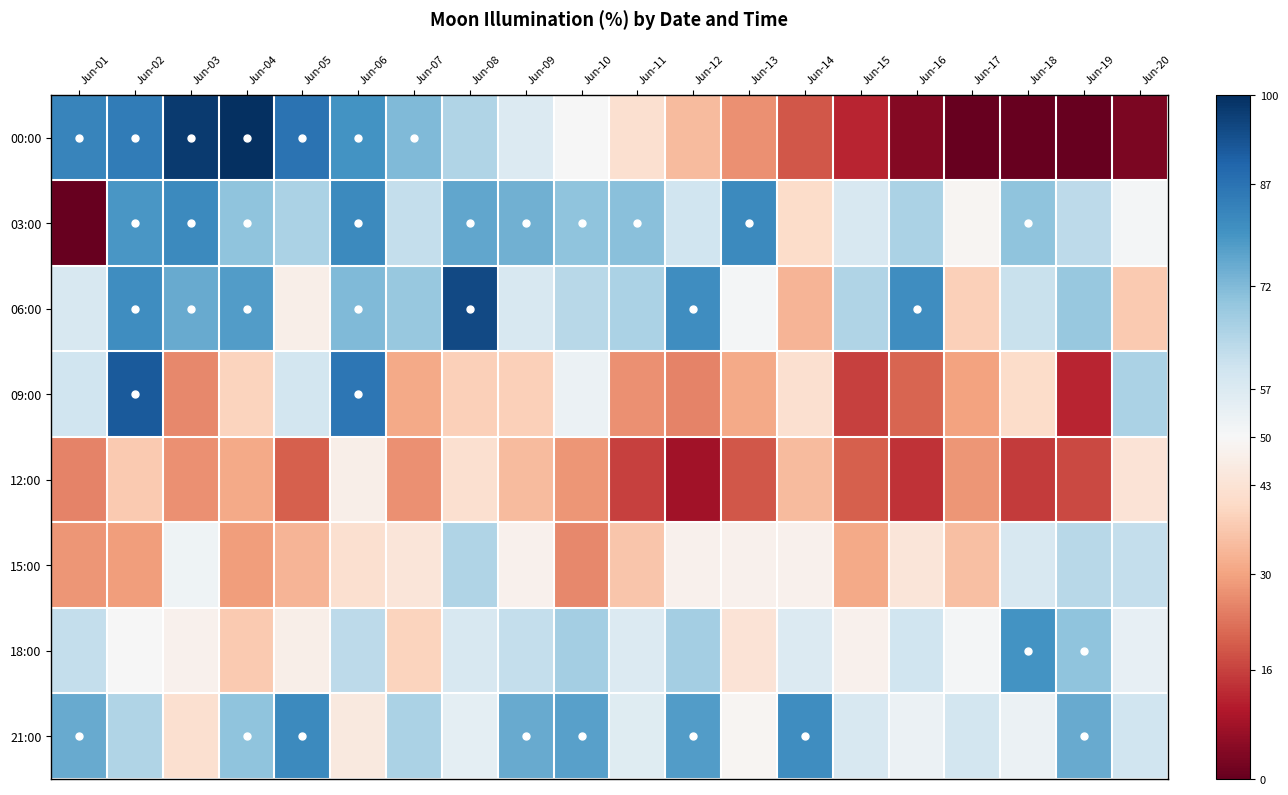

What is the total value across all series at Jun-02?

1.2